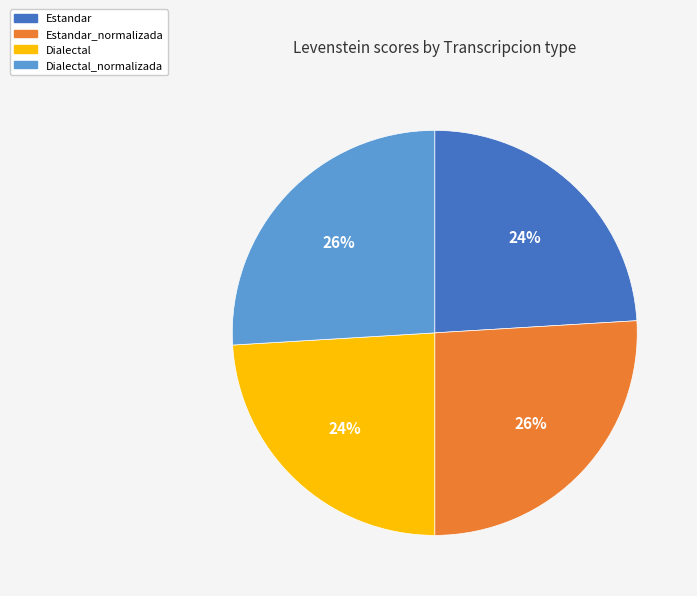

Is the sum of Estandar and Dialectal greater than half?

No